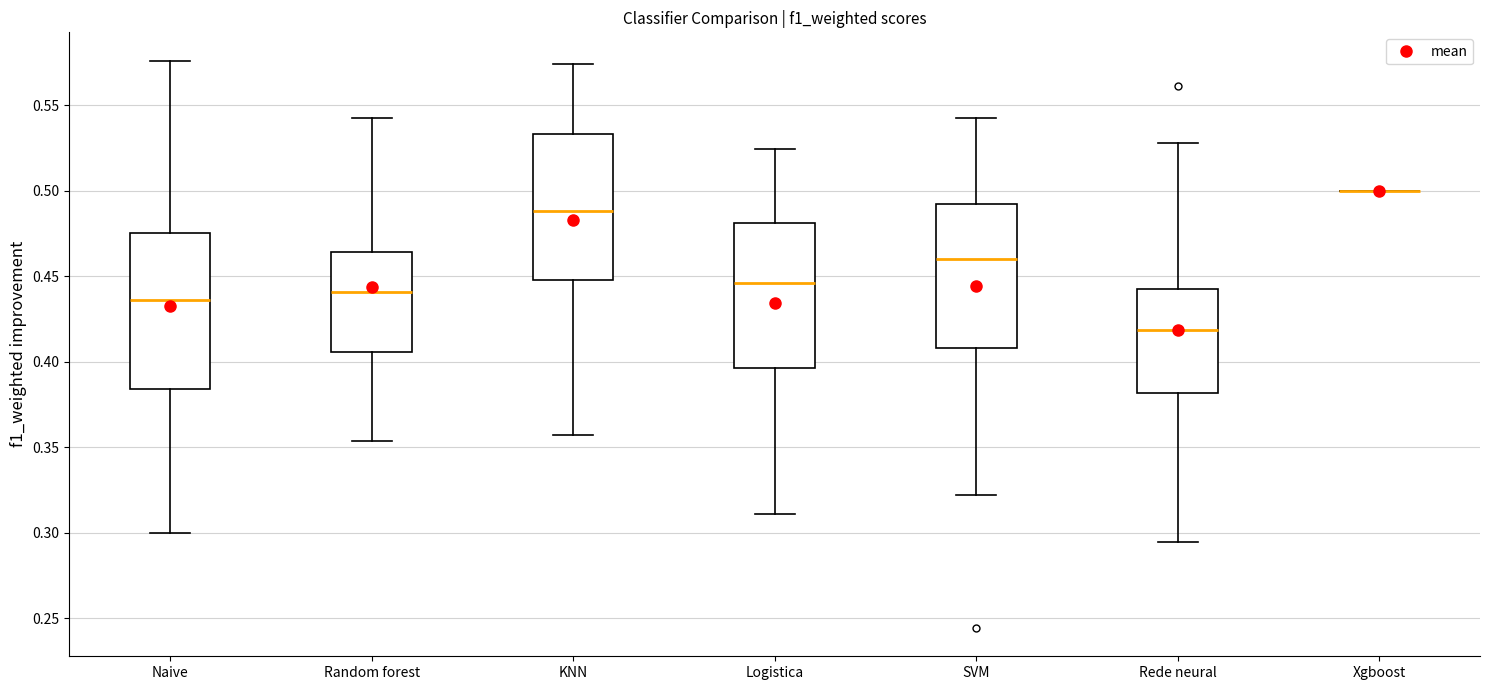

Which box is the tallest, from its lower edge to its upper edge?

Naive